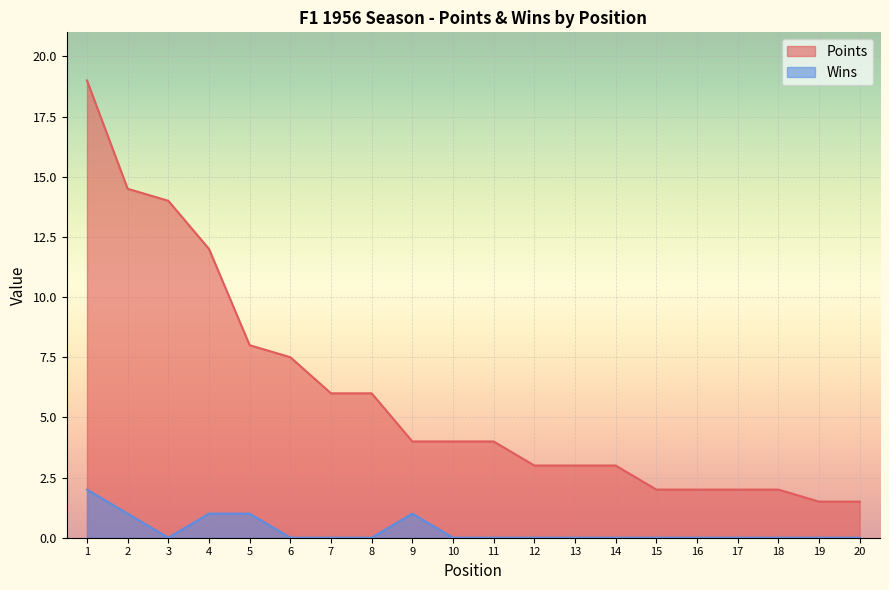

True or false: Wins has a value of 0.0 at 18.

True